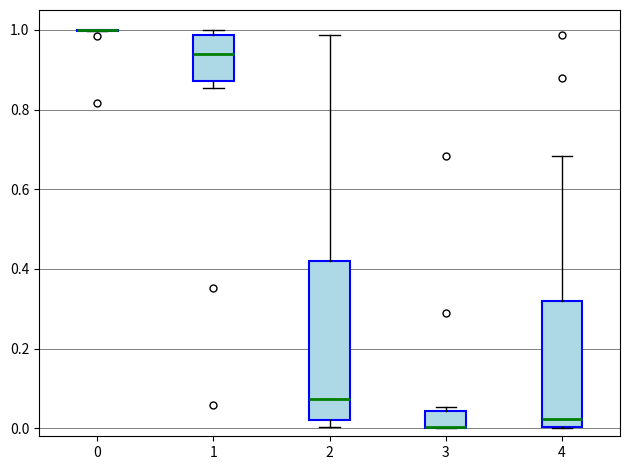

Reading left to right, read every box against the y-axis: the position of its median line, the range the box covers, and the ends of its whiskers. The values are not printed on the chart, so give them approximately, as read against the axis.

0: box collapsed to a line at 1.00, whiskers 1.00 to 1.00
1: median 0.94, box 0.88 to 0.98, whiskers 0.86 to 1.00
2: median 0.08, box 0.02 to 0.42, whiskers 0.00 to 0.98
3: median 0.00 (drawn on the box's lower edge), box 0.00 to 0.04, whiskers 0.00 to 0.06
4: median 0.02, box 0.00 to 0.32, whiskers 0.00 to 0.68